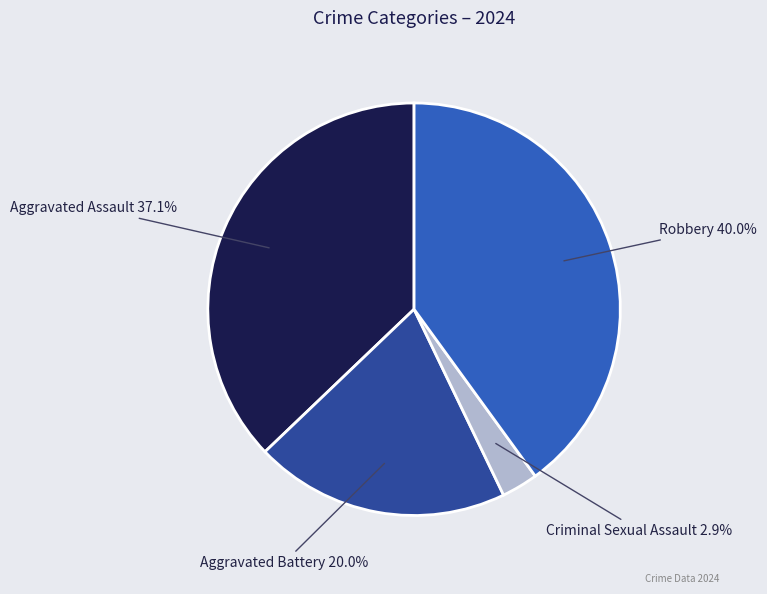

Does any single category account for the majority?

No